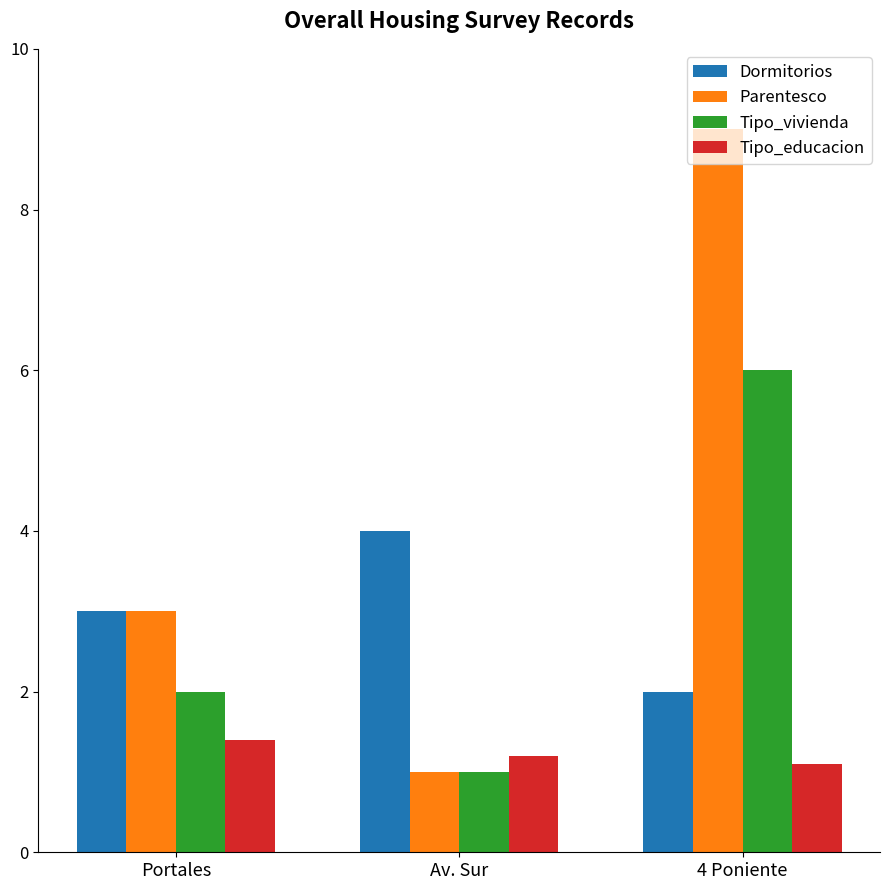

What is the label of the 1st bar from the left?

Portales